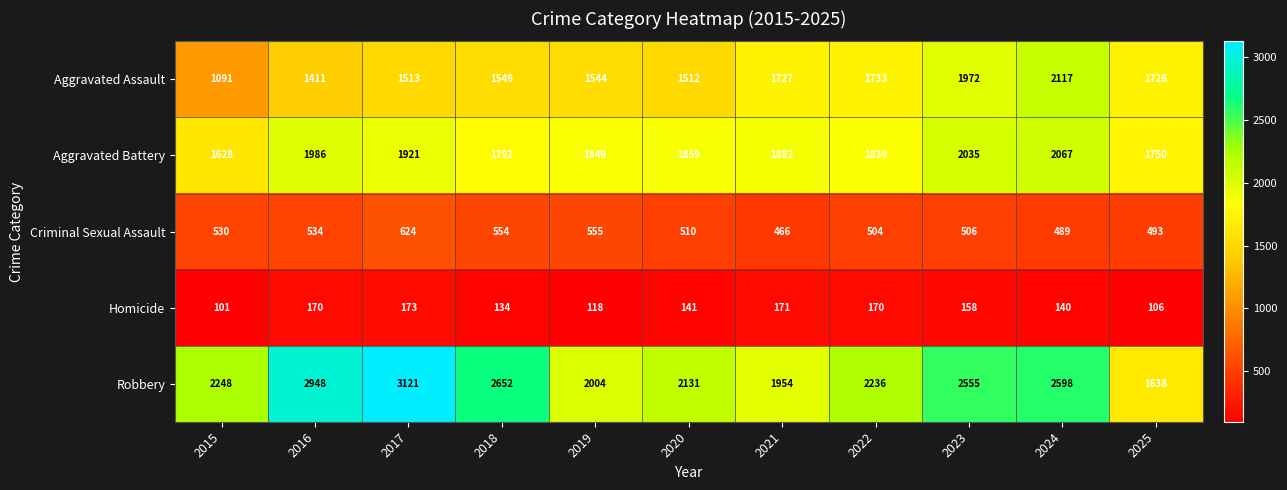

At 2025, list the series in order from largest to smallest.

Aggravated Battery, Aggravated Assault, Robbery, Criminal Sexual Assault, Homicide